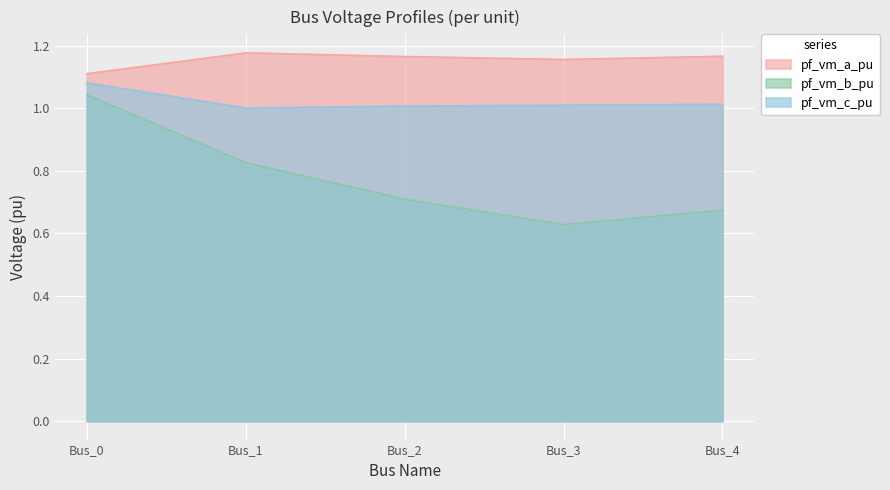

How many lines are shown in the chart?

3